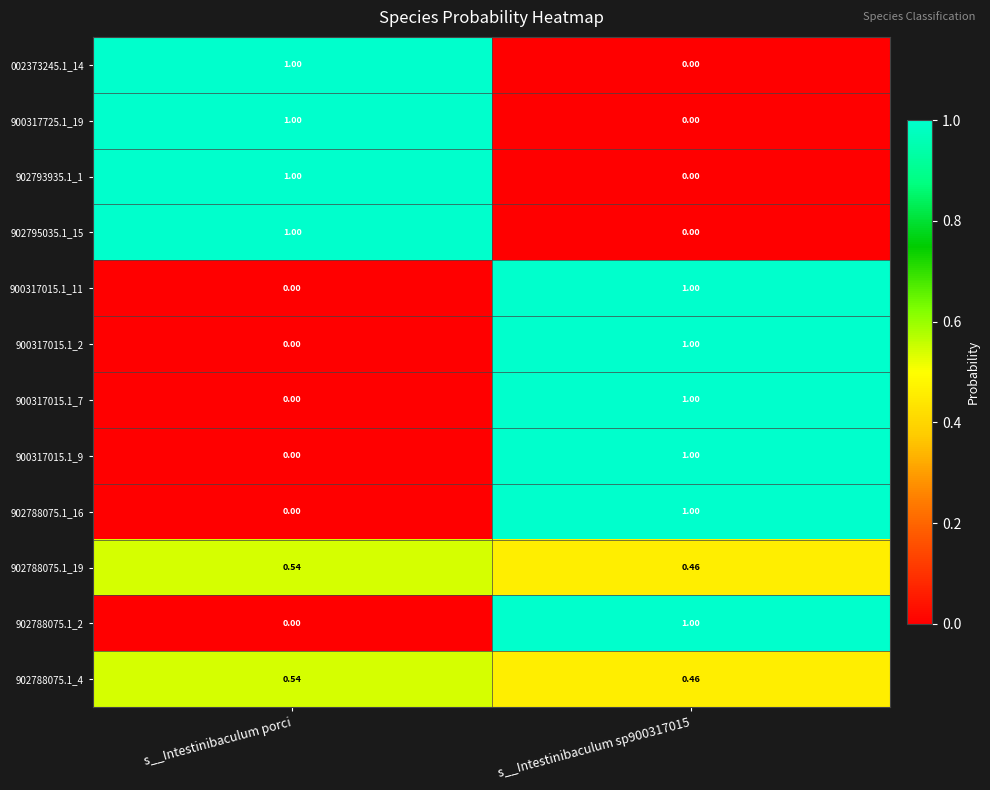

Is the value of 900317015.1_2 at s__Intestinibaculum porci greater than the value of 902788075.1_19 at s__Intestinibaculum porci?

No